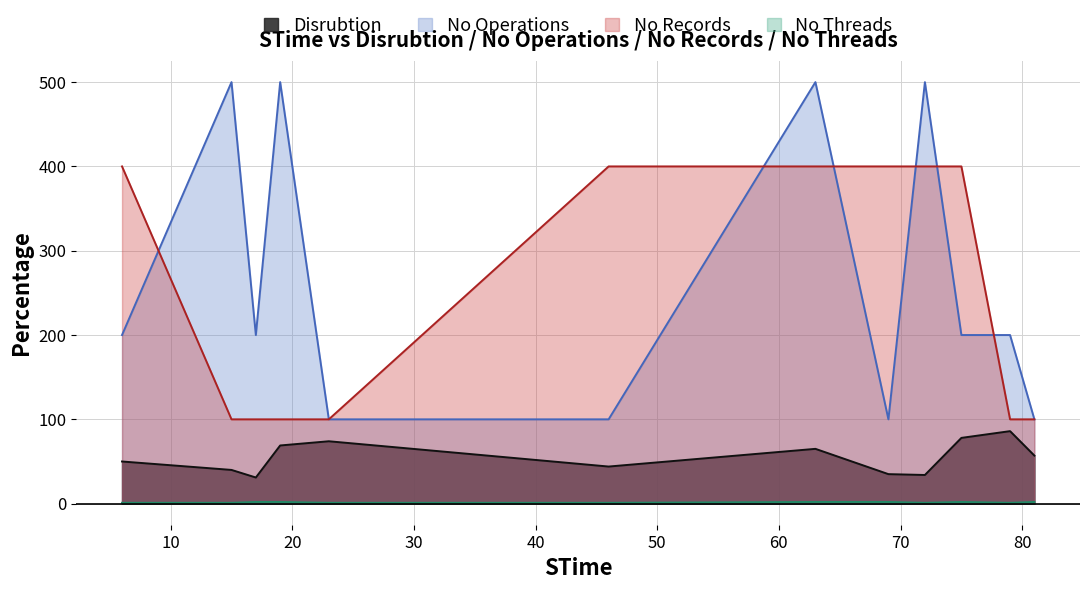

The Disrubtion series shows 48 at 72. True or false?

False